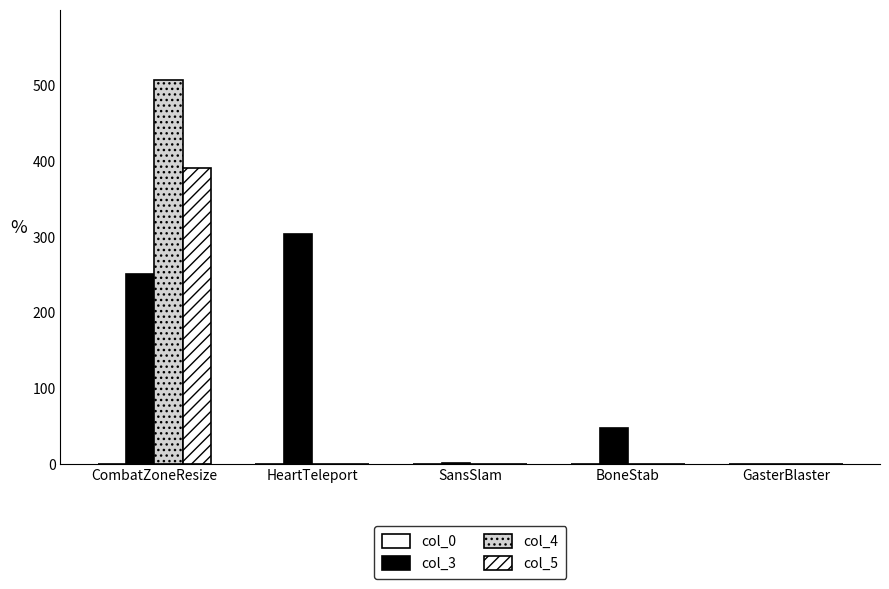

Does the chart contain stacked bars?

No